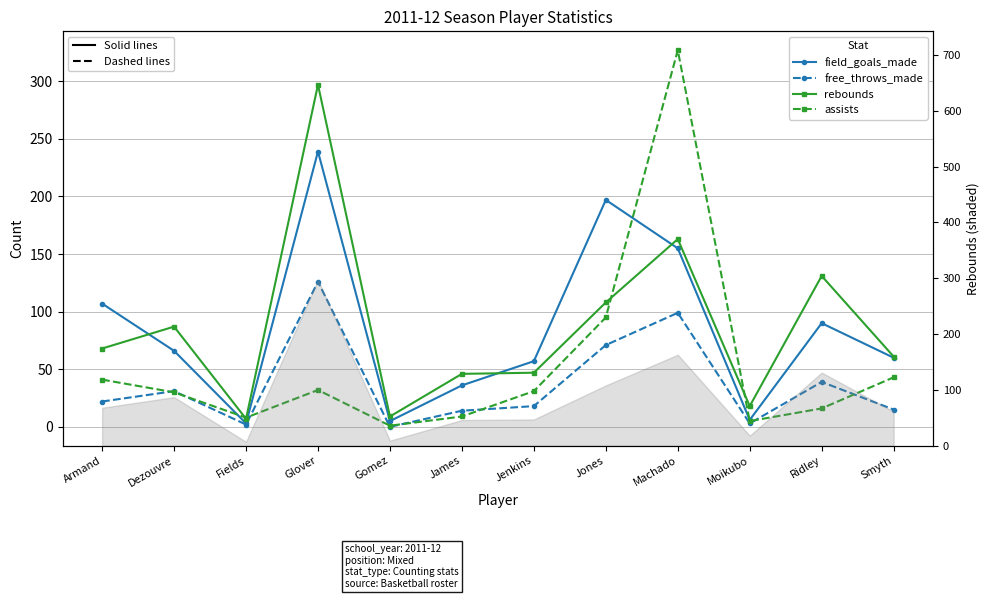

The rebounds series shows 142 at Jones. True or false?

False